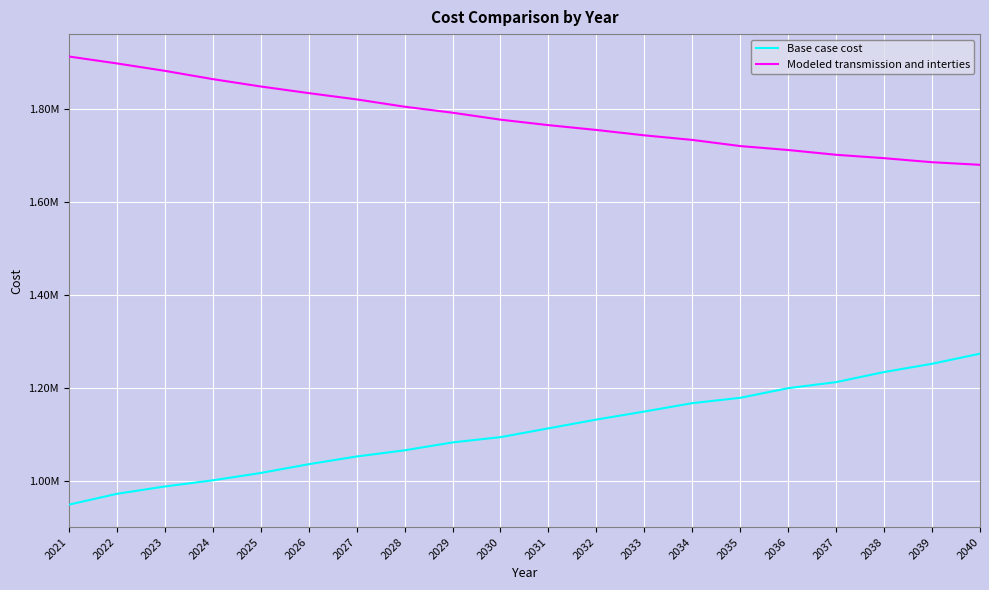

At which category is the sum across all series the highest?

2040